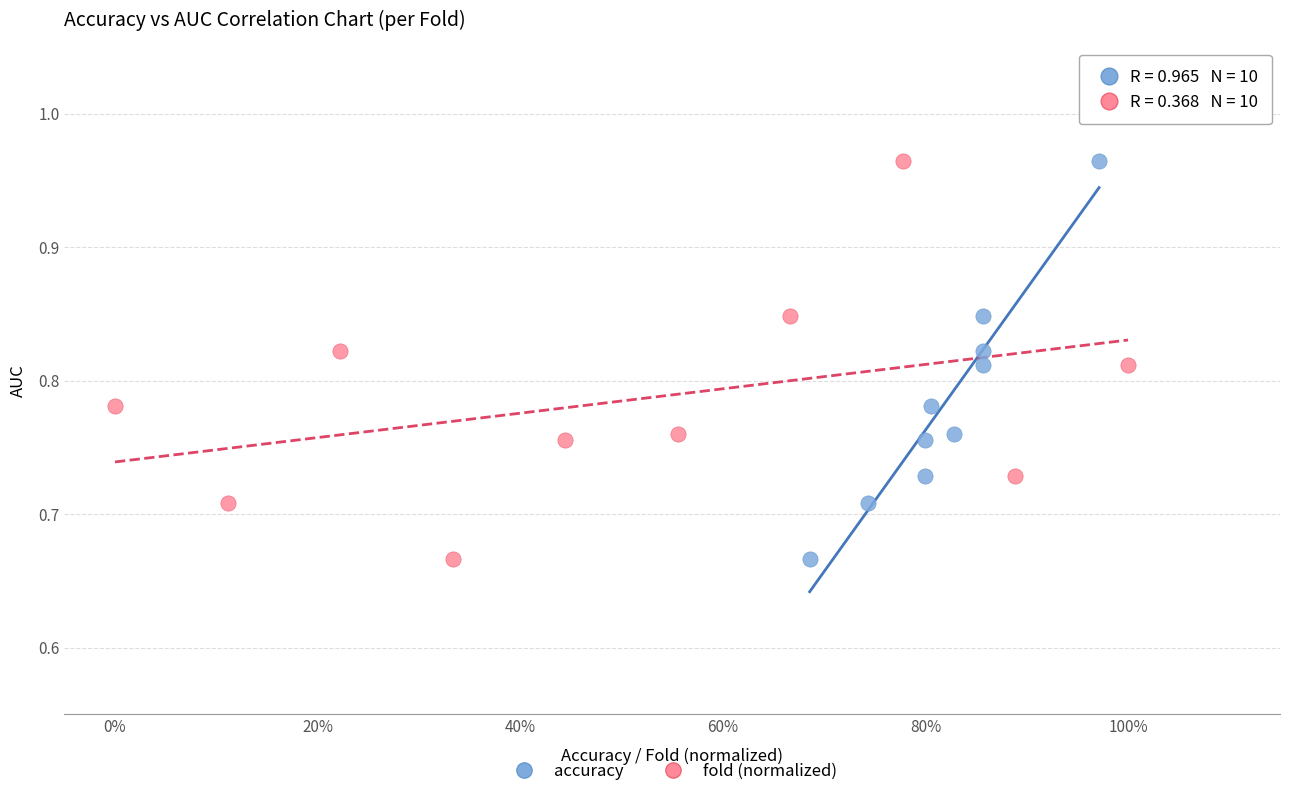

What are all the series names shown in the legend?

accuracy, fold (normalized)